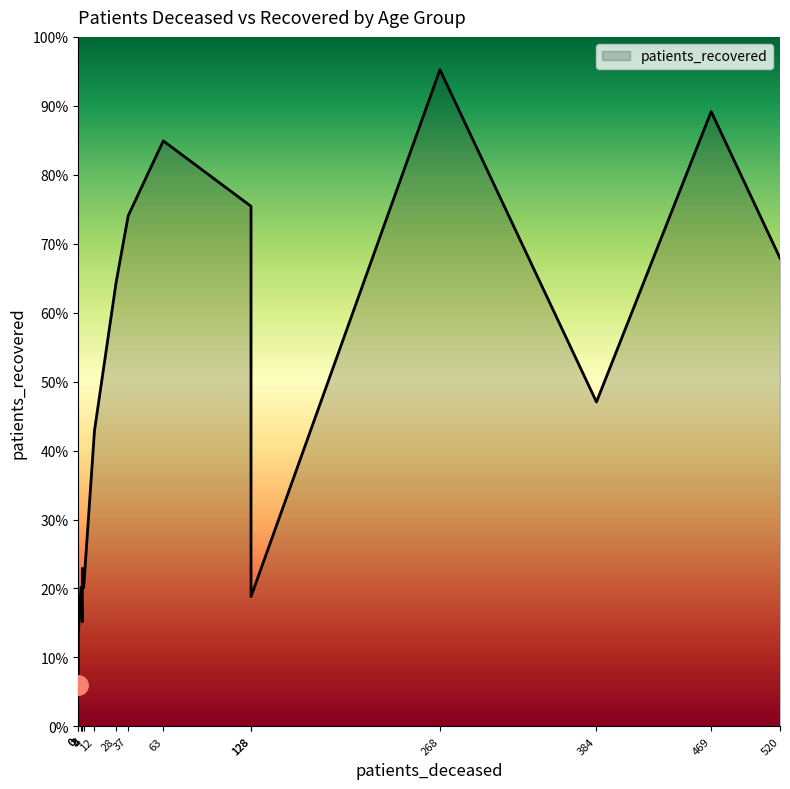

Is it true that patients_deceased equals 368 at 70 - 74?

False